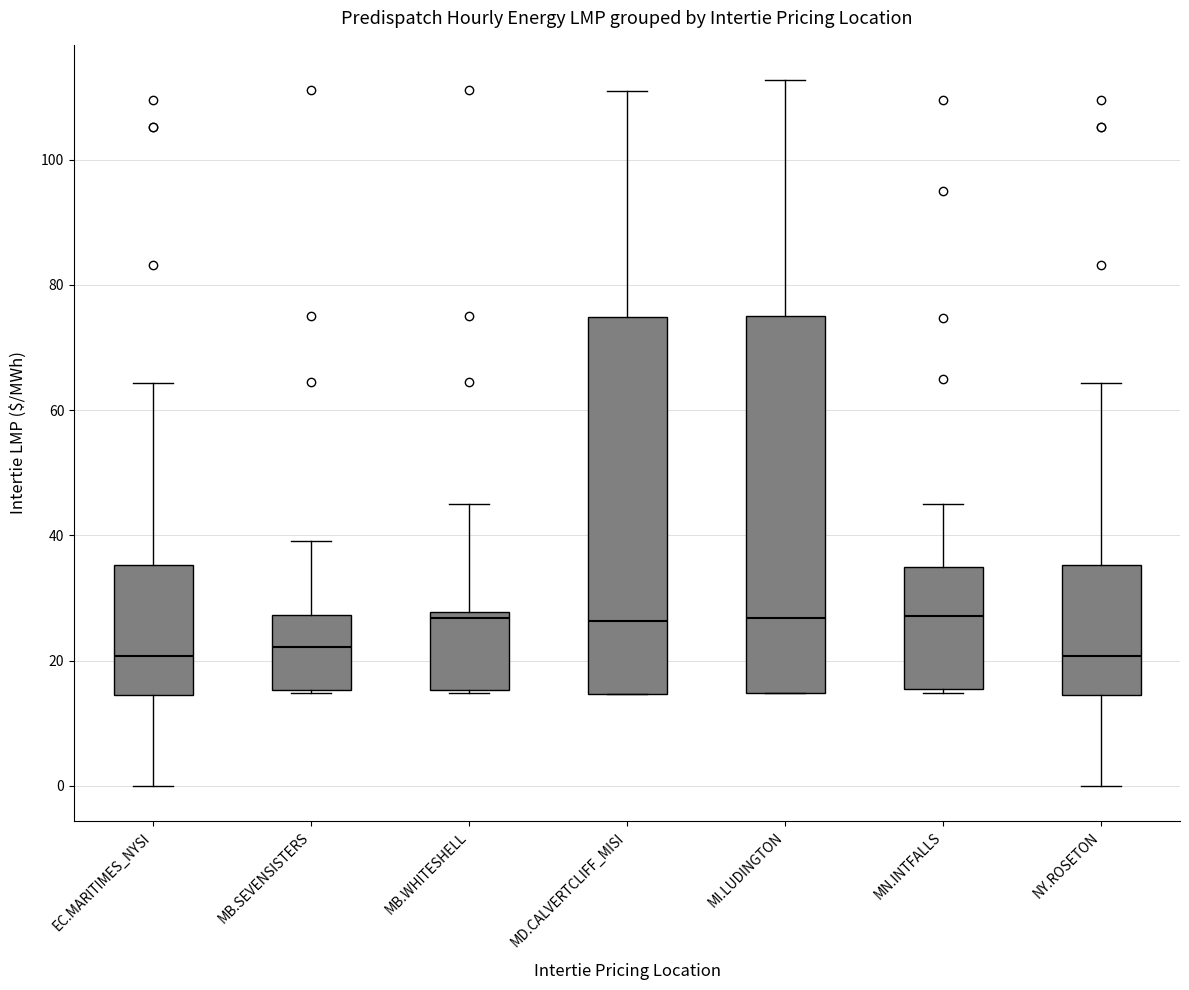

Reading left to right, transcribe this box plot: for each box, give where its median line is, the range the box spans, and where its two whiskers end, as read against the y-axis. The values are not printed on the chart, so give them approximately, as read against the axis.

EC.MARITIMES_NYSI: median 20, box 14 to 36, whiskers 0 to 64
MB.SEVENSISTERS: median 22, box 16 to 28, whiskers 14 to 40
MB.WHITESHELL: median 26, box 16 to 28, whiskers 14 to 46
MD.CALVERTCLIFF_MISI: median 26, box 14 to 74, whiskers 14 to 112
MI.LUDINGTON: median 26, box 14 to 76, whiskers 14 to 112
MN.INTFALLS: median 28, box 16 to 36, whiskers 14 to 46
NY.ROSETON: median 20, box 14 to 36, whiskers 0 to 64